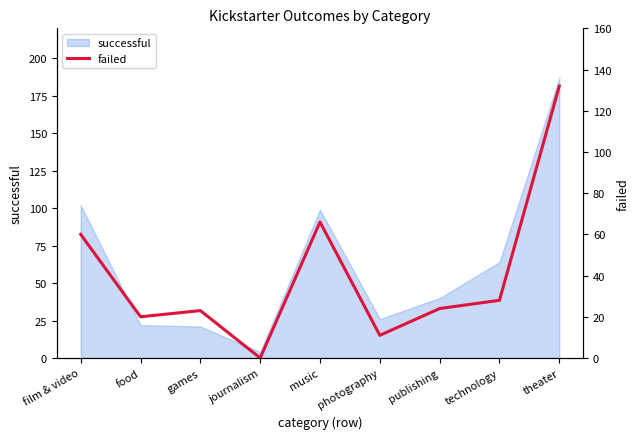

Where does the data first go above 24?

film & video